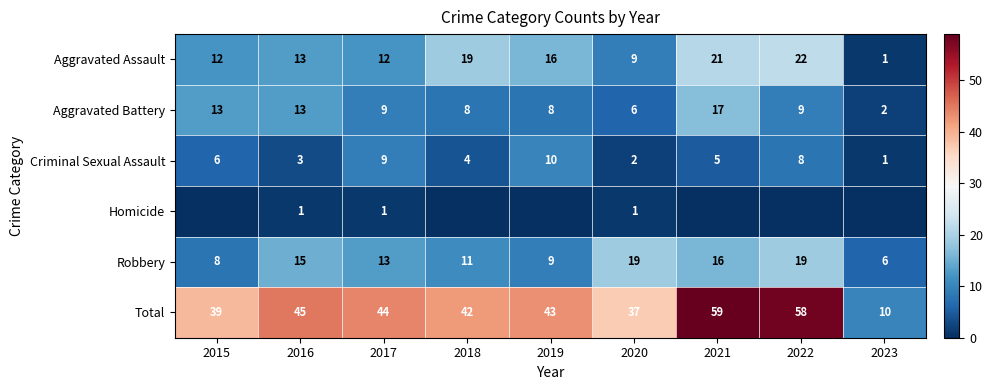

Is it true that Aggravated Assault equals 0 at 2023?

False